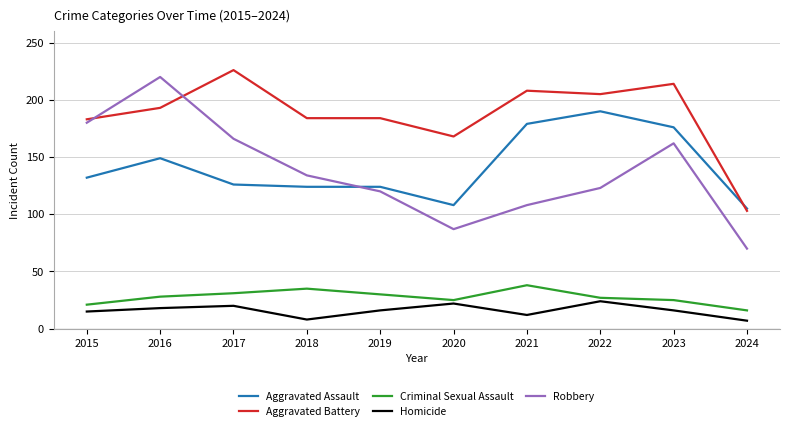

Rank the series by their maximum value, from highest to lowest.

Aggravated Battery, Robbery, Aggravated Assault, Criminal Sexual Assault, Homicide